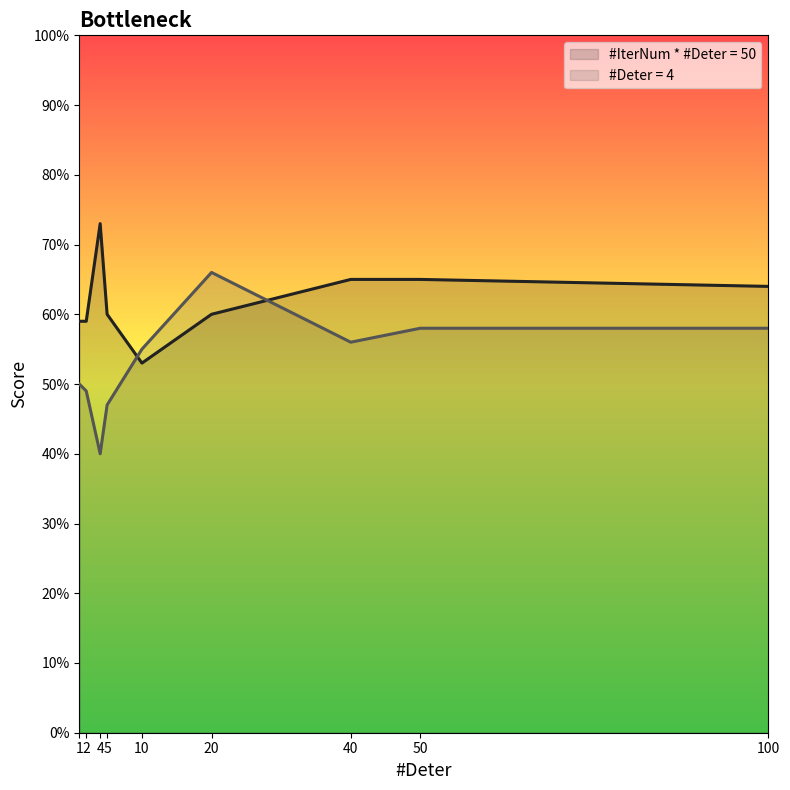

Which category has the lowest value in the #IterNum * #Deter = 50 series?

10